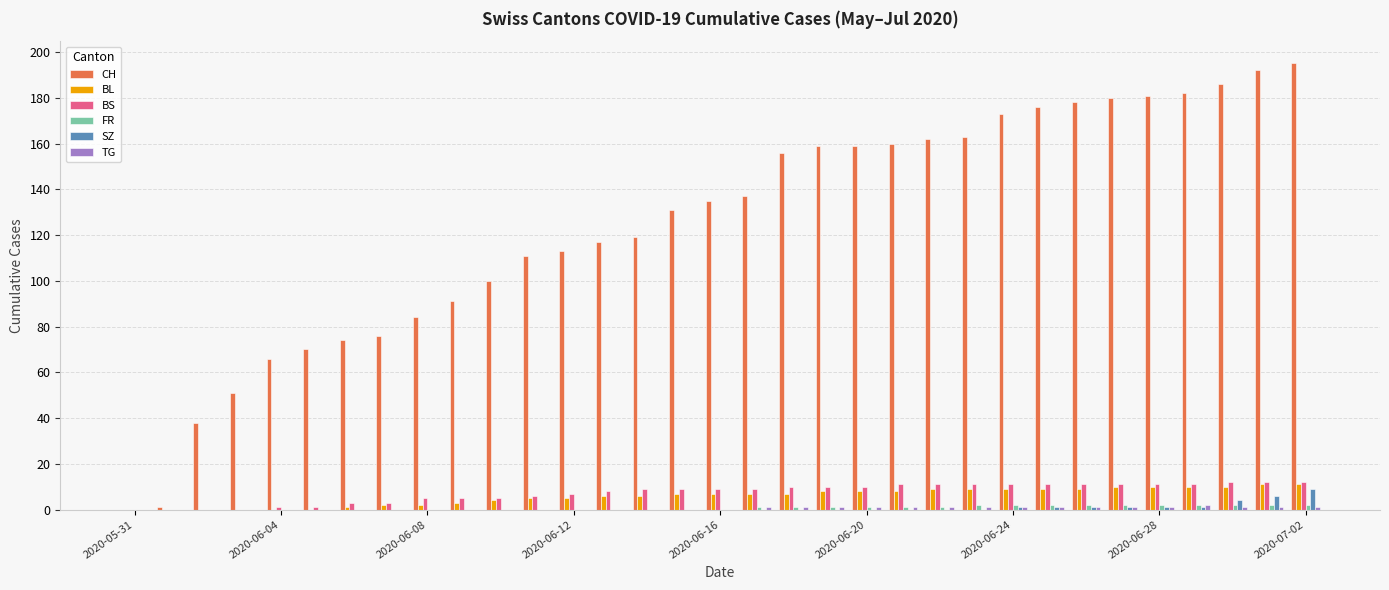

Which series has the largest total across all categories?

CH